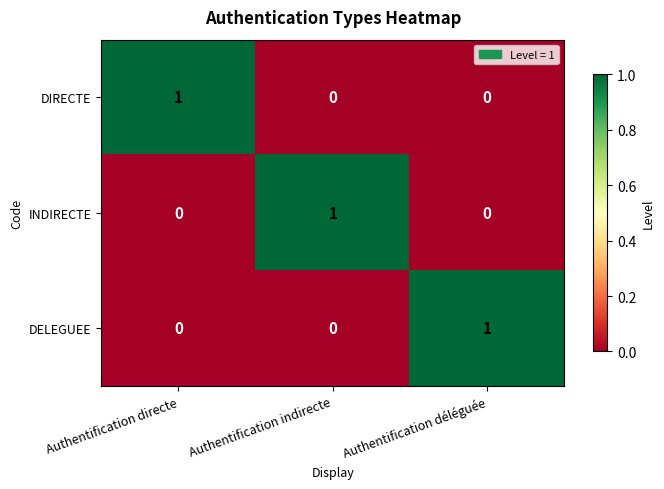

At how many categories does at least one series exceed 0?

3